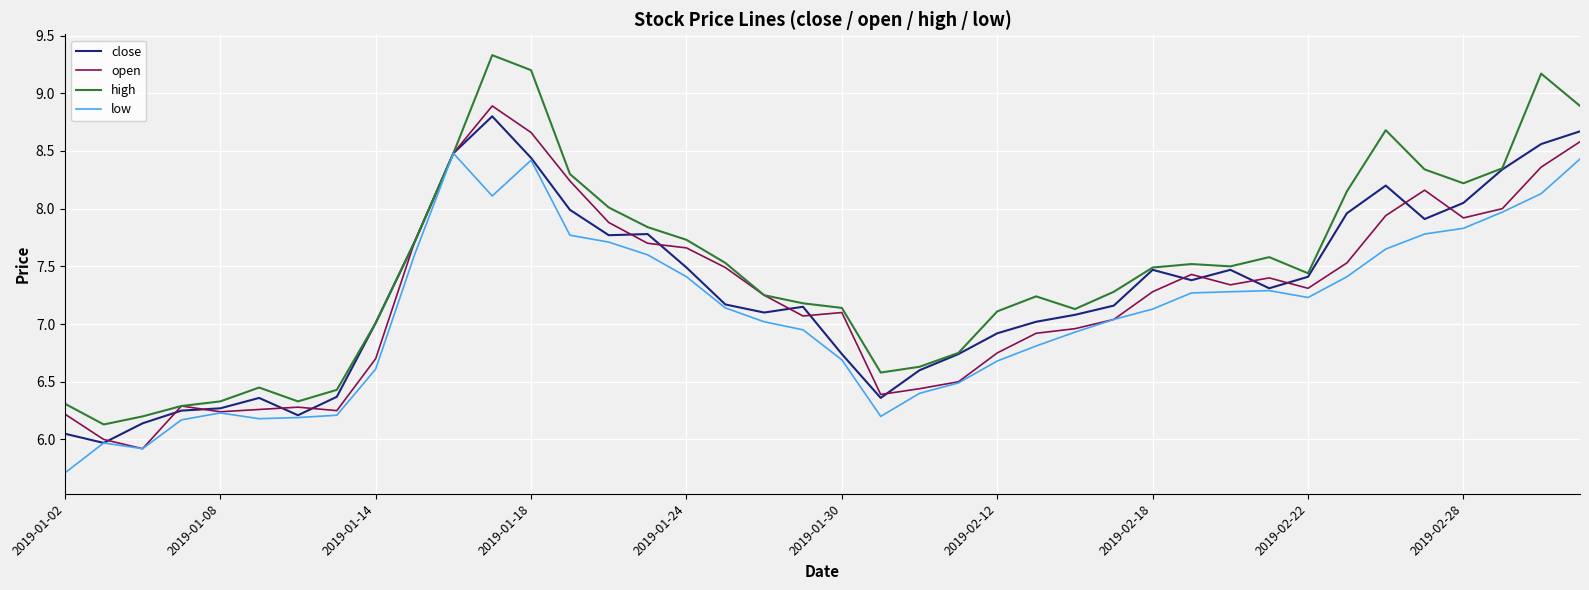

Count the number of categories in the chart.

40